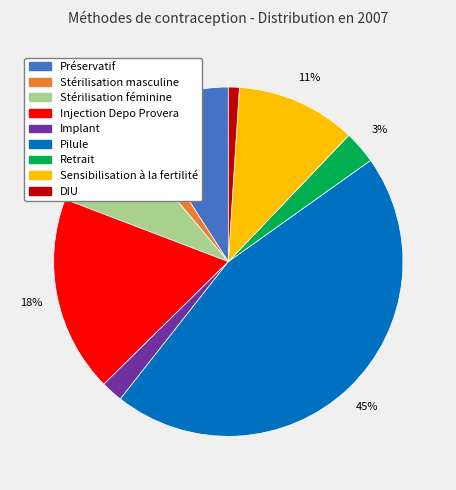

True or false: Sensibilisation à la fertilité accounts for 11% of the total.

True